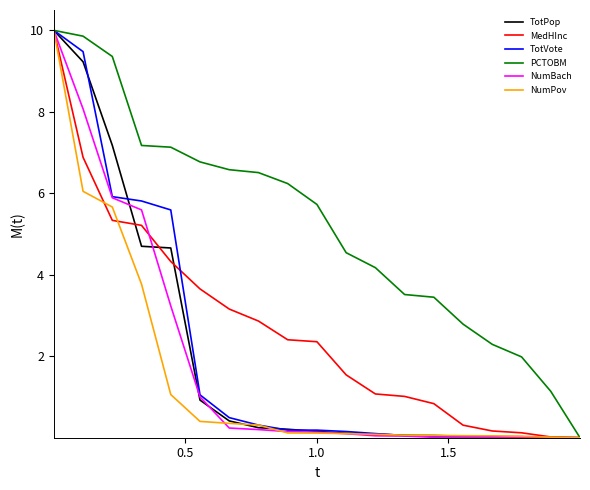

Which series has the largest total across all categories?

PCTOBM